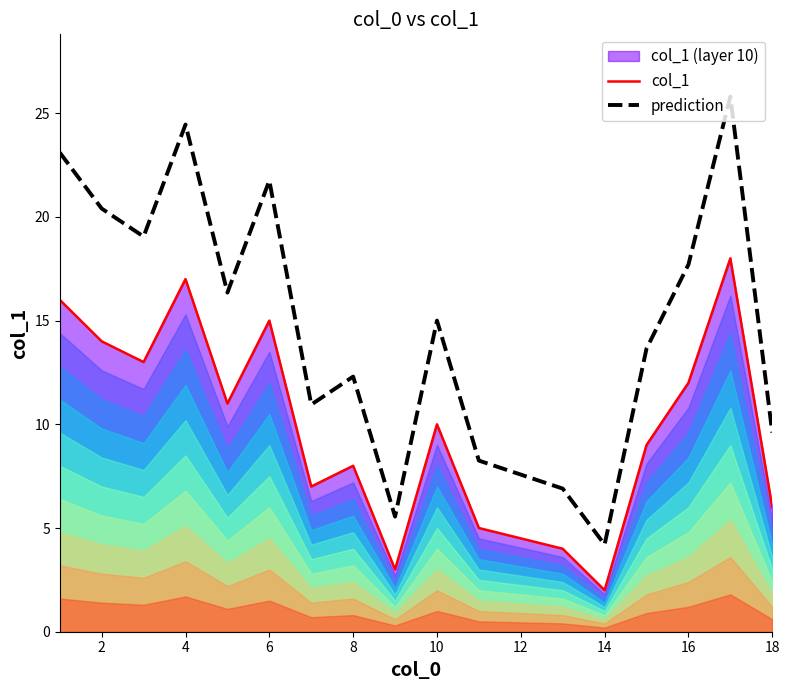

Which series has the widest spread of values?

prediction